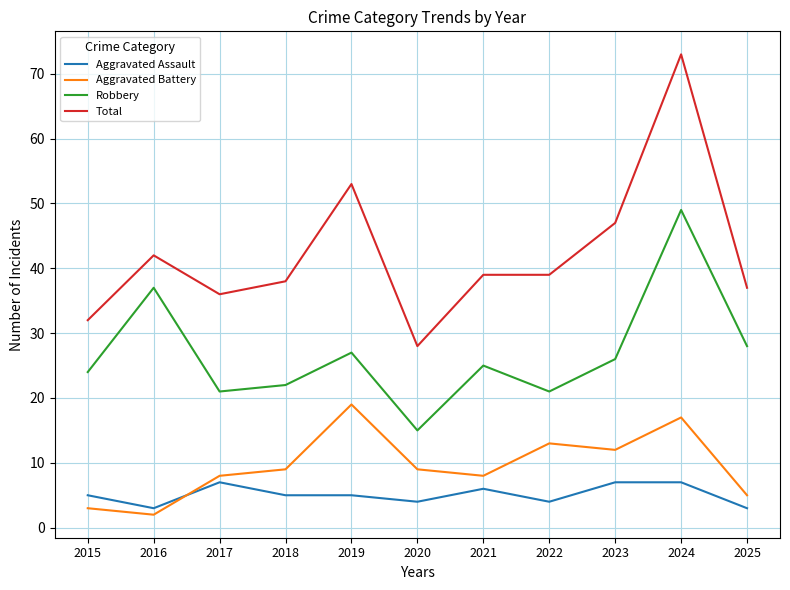

Where is the first local maximum for Robbery?

2016